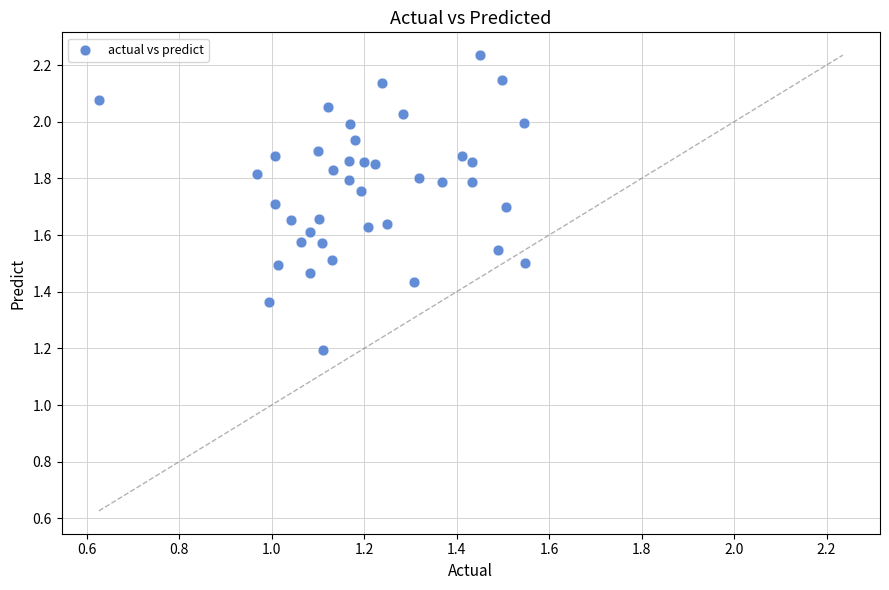

What Y value in the scatter plot is closest to 1?

1.2